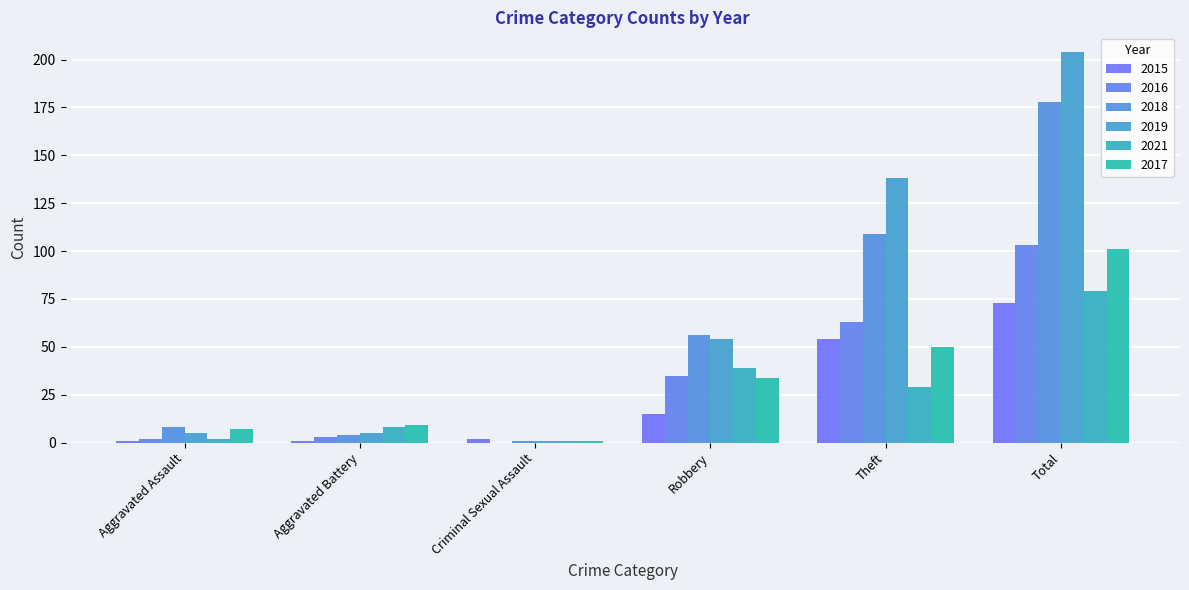

At which label does 2018 reach its peak?

Total